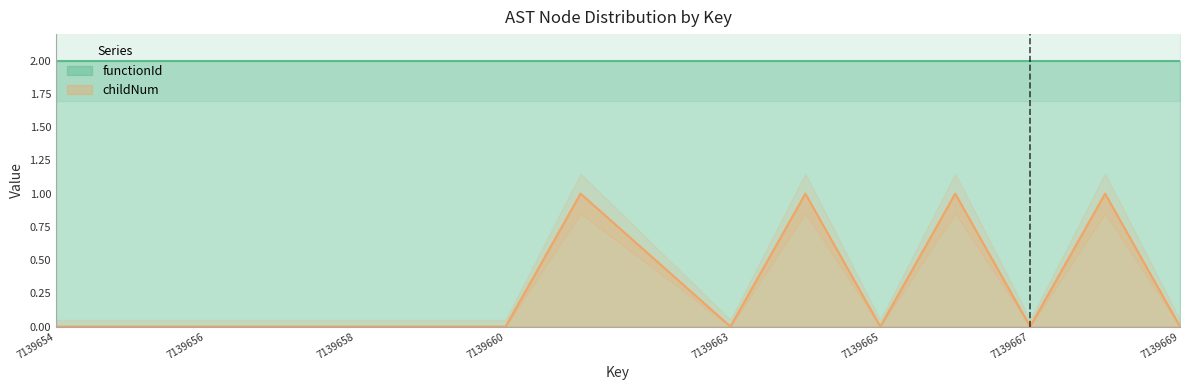

The value at 7139661 is 1. True or false?

False